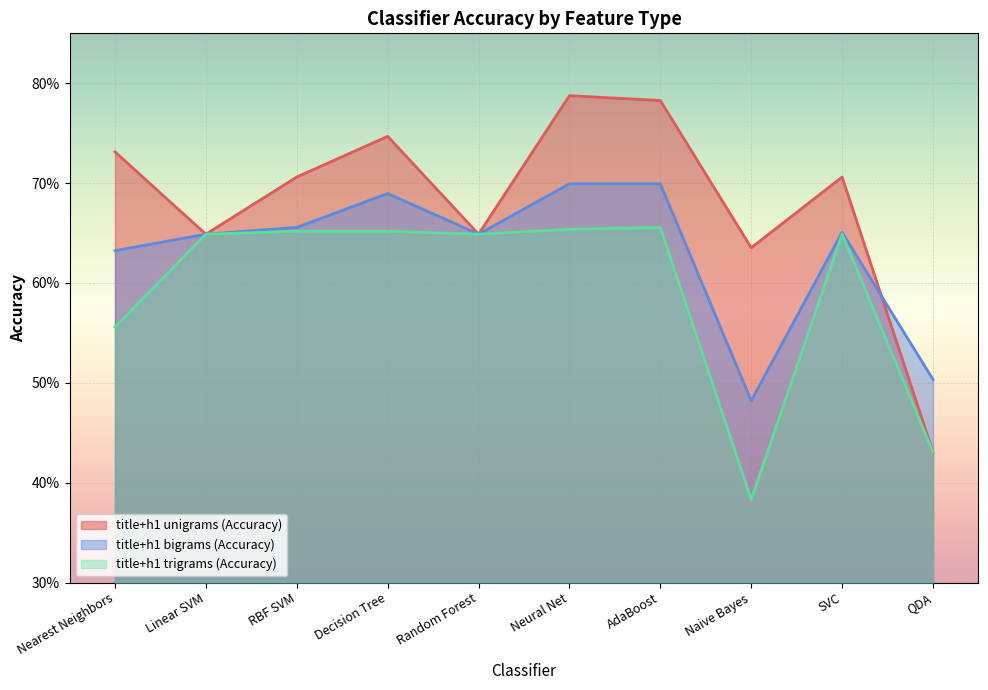

At how many categories does at least one series exceed 0?

10